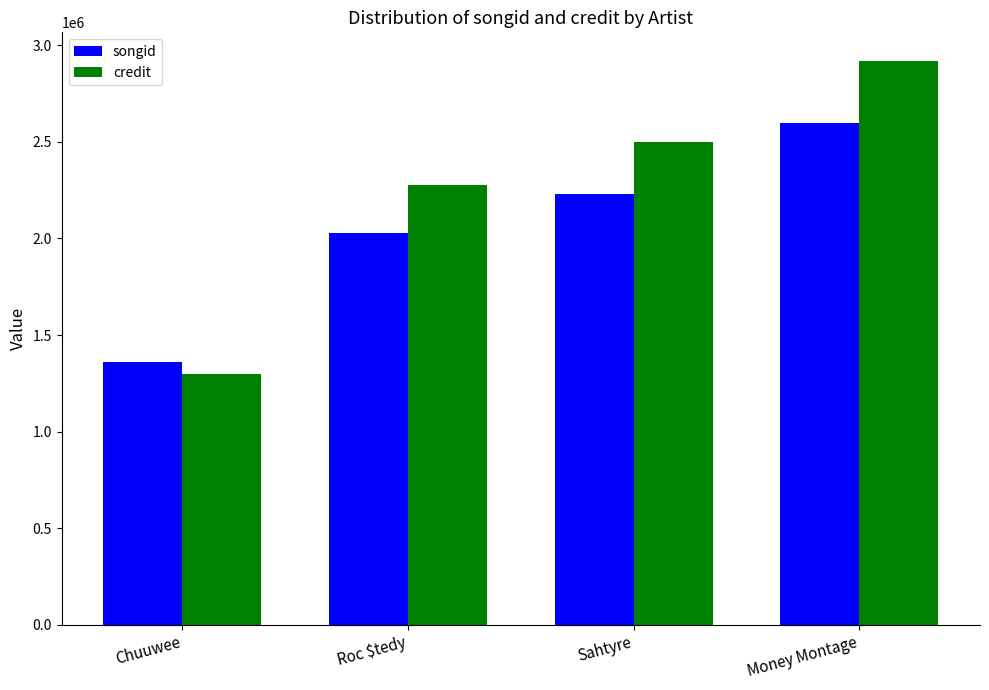

Reading left to right, transcribe all the data shown in this chart.

songid: Chuuwee=1362386	Roc $tedy=2028776	Sahtyre=2230686	Money Montage=2596249
credit: Chuuwee=1297382	Roc $tedy=2277378	Sahtyre=2501364	Money Montage=2921598